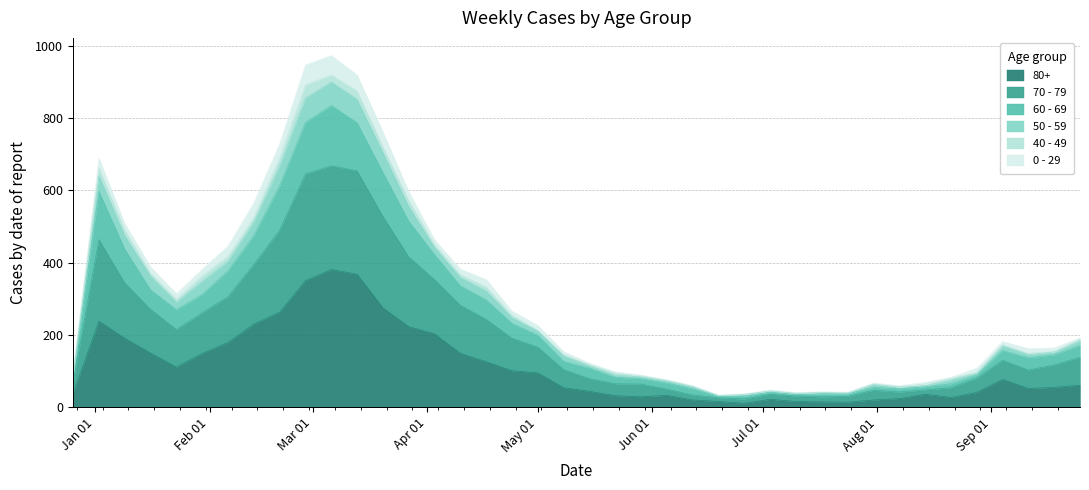

How many lines are shown in the chart?

6